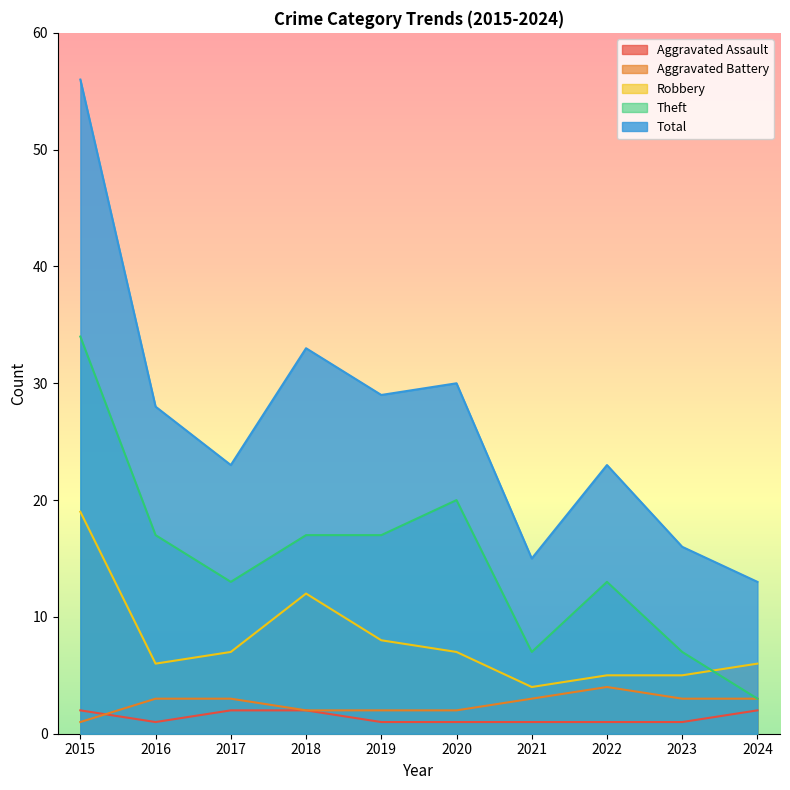

Read the Aggravated Assault value at 2023.

1